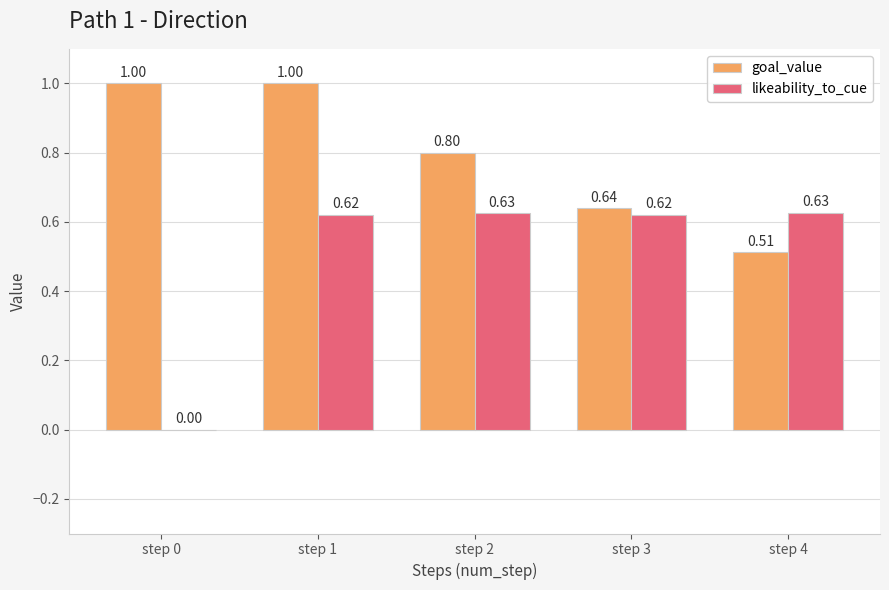

What is the total value across all series at step 1?

1.6